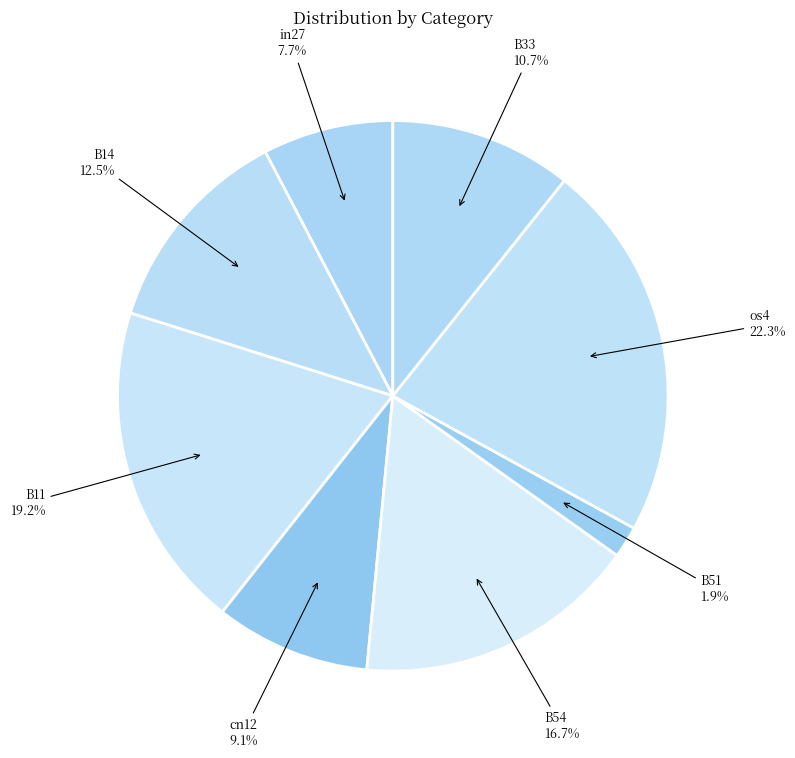

How many segments does this pie chart have?

8